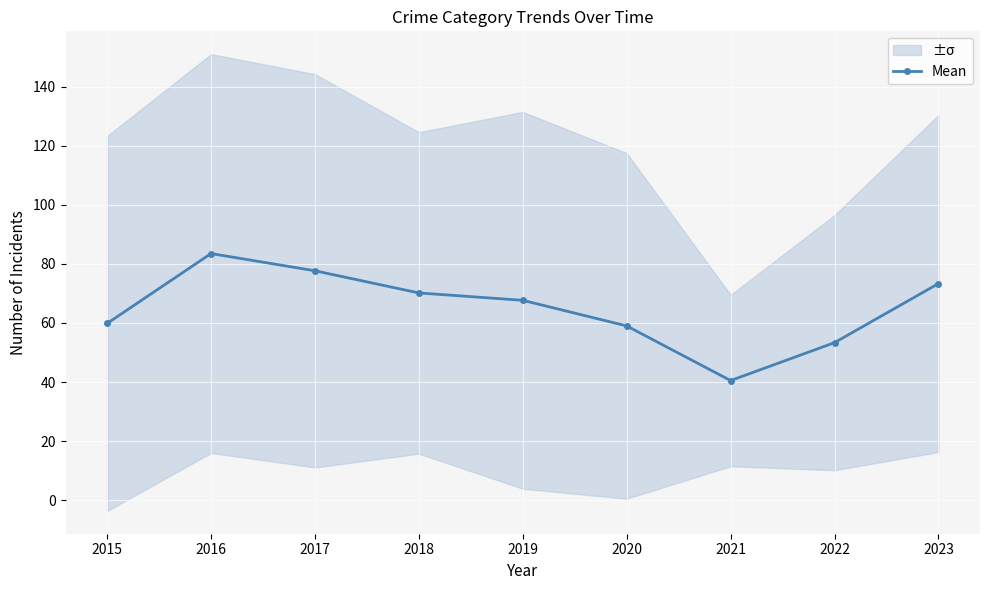

Read the value at 2016.

83.5